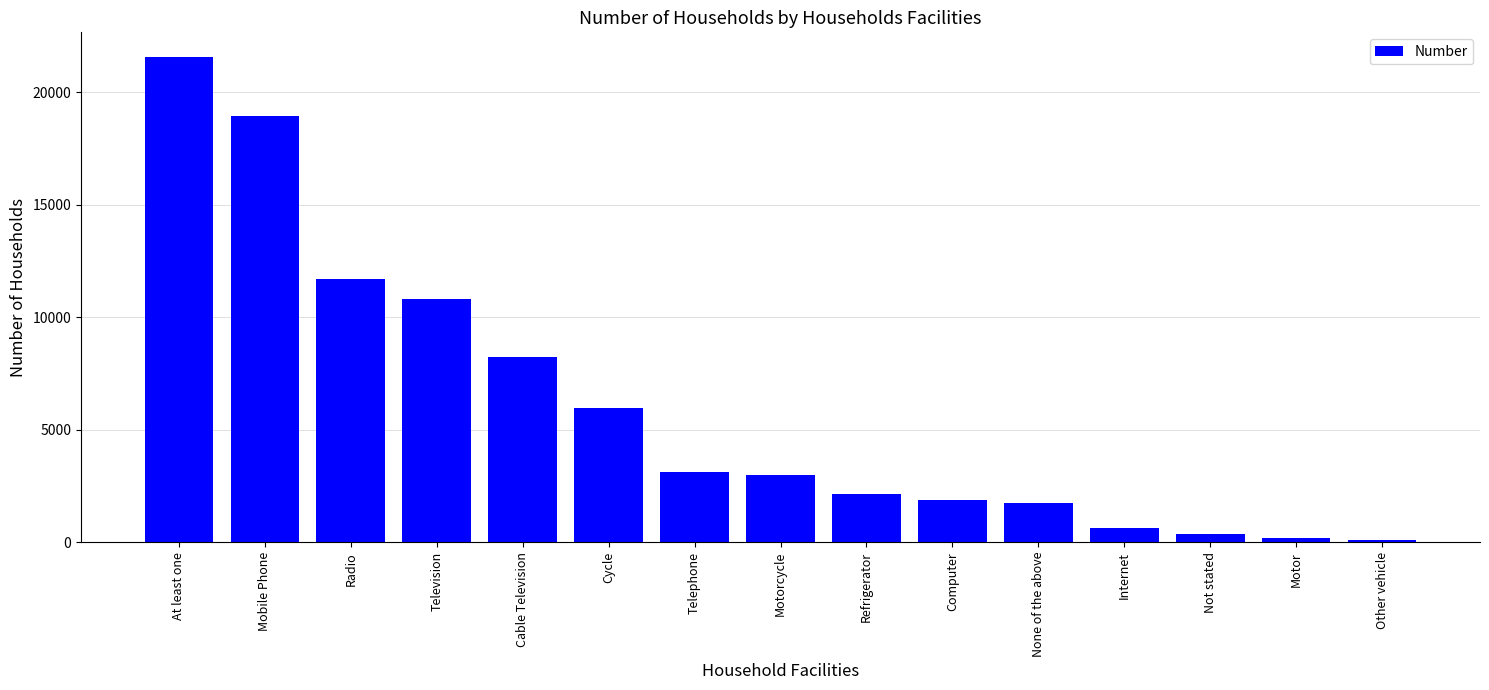

What is the difference between the values at None of the above and Radio?

9947